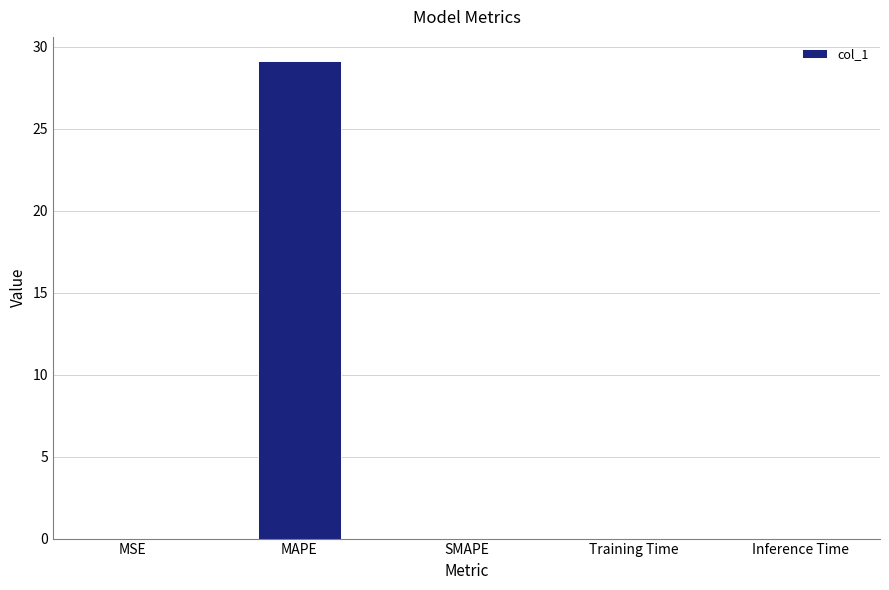

Is it true that the value at MSE is 0.0?

True